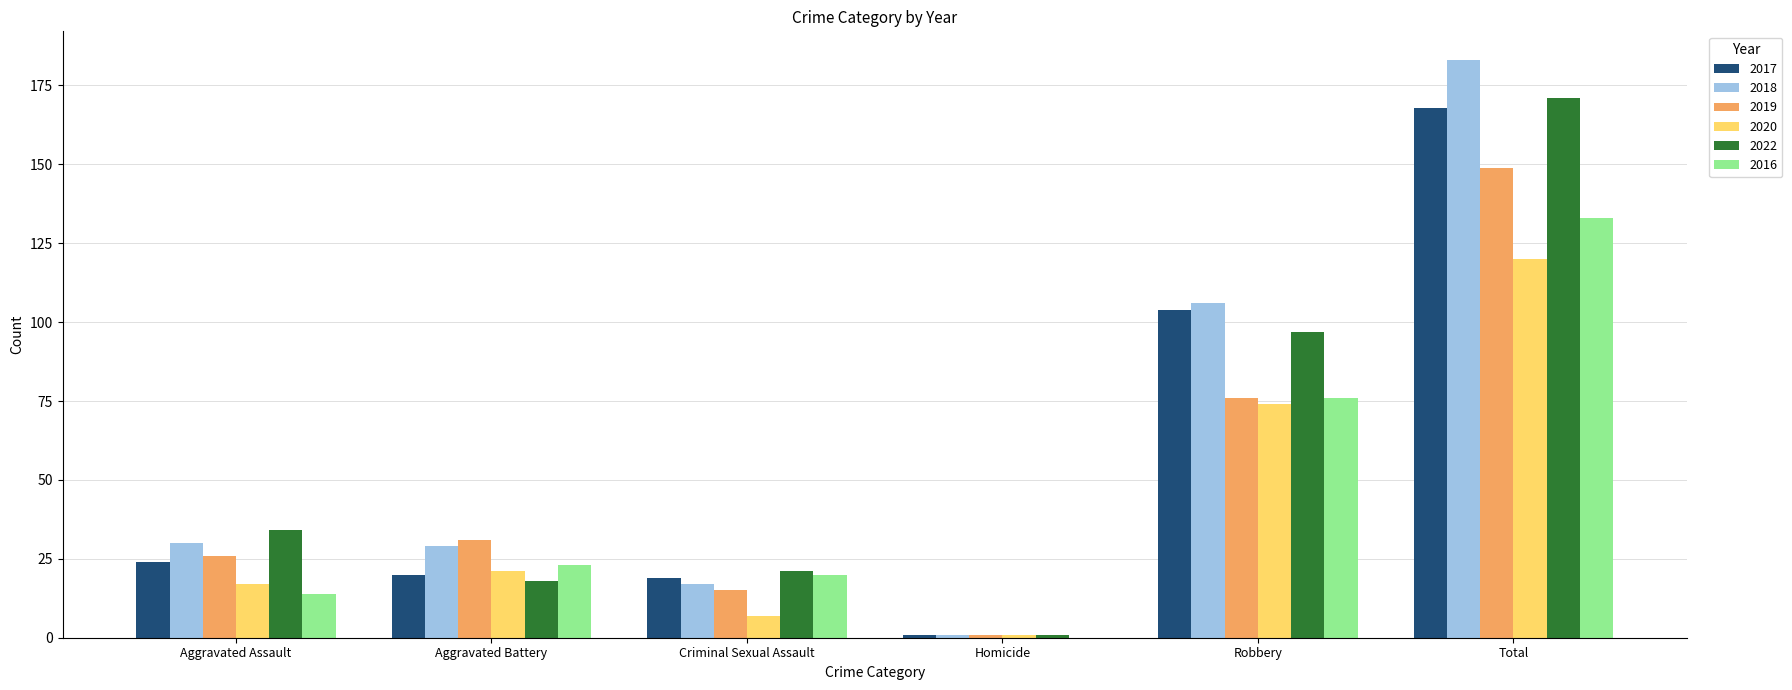

The value of 2019 at Aggravated Assault is 26. True or false?

True